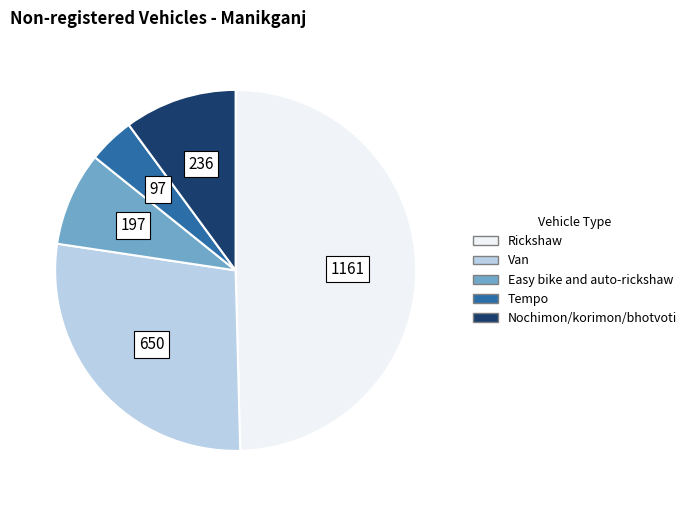

Is there a majority slice in this chart?

No